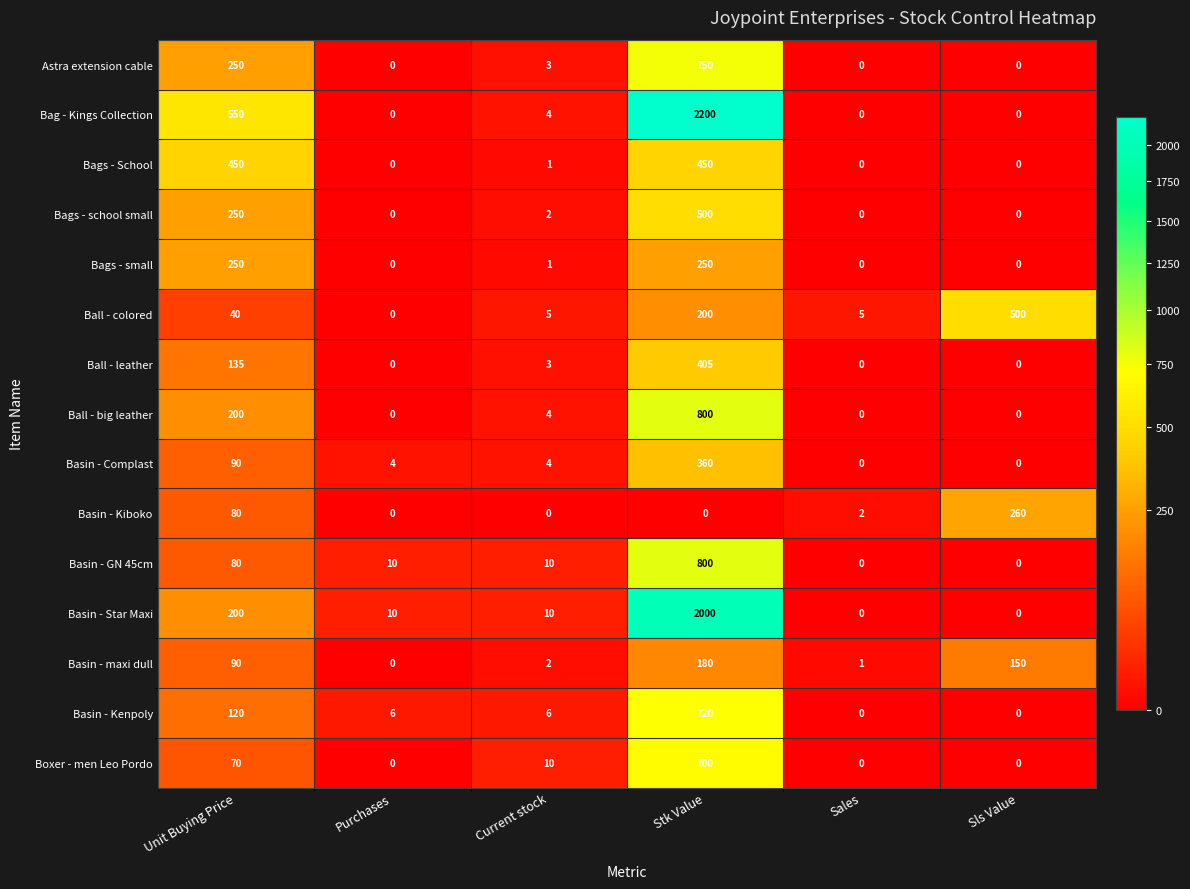

Which series has the widest spread of values?

Bag - Kings Collection